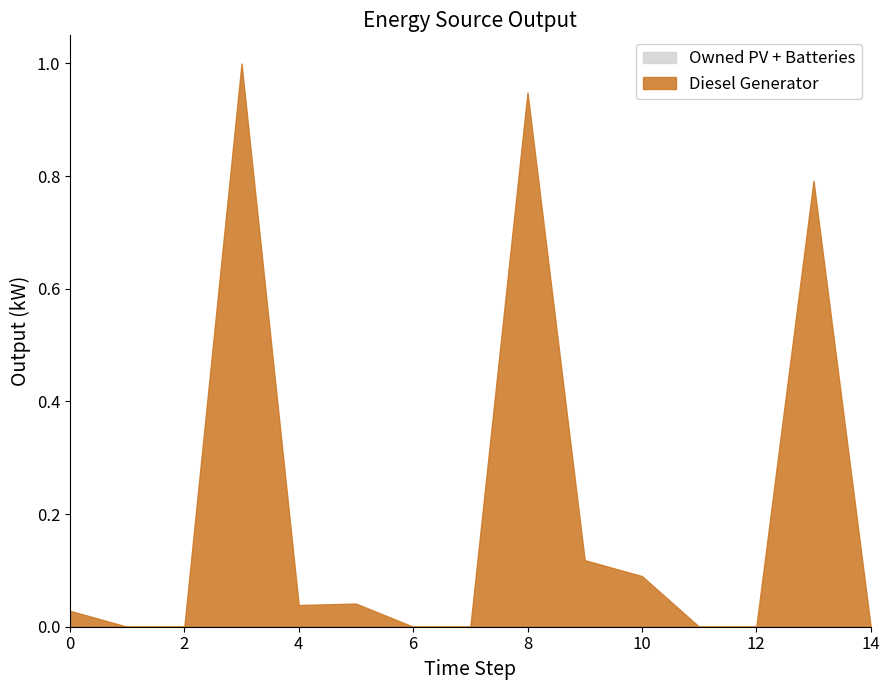

How many series are shown in this chart?

2